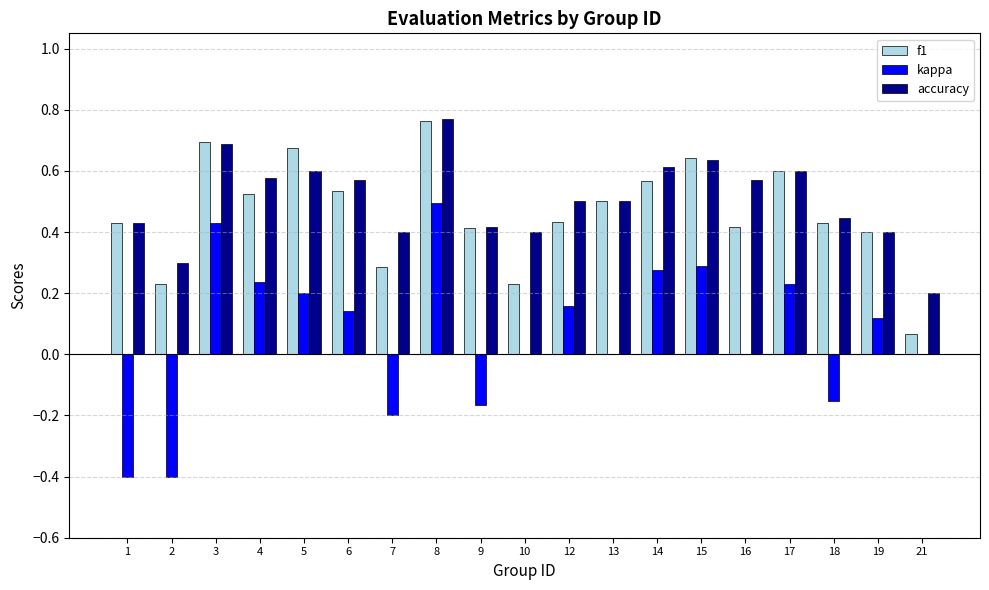

Is it true that f1 equals 0.4 at 16?

True